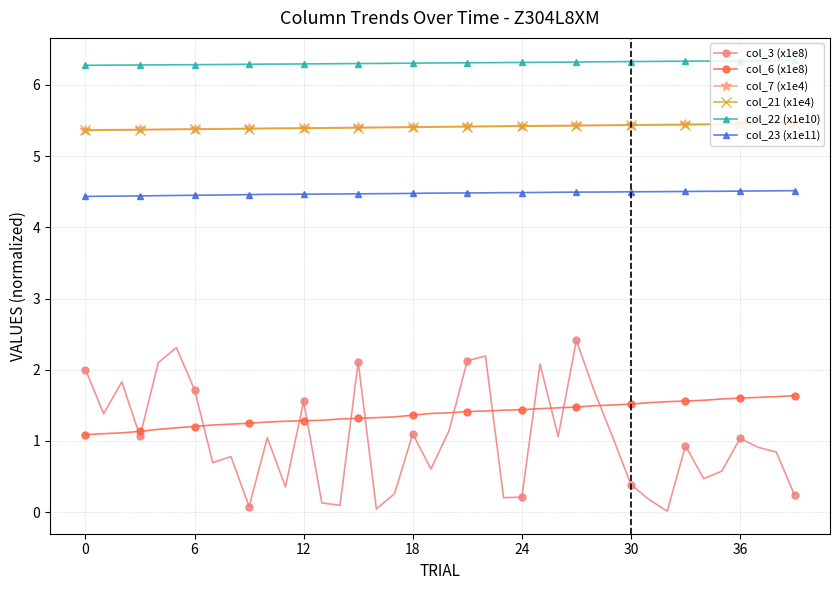

Does the chart have visible grid lines?

Yes